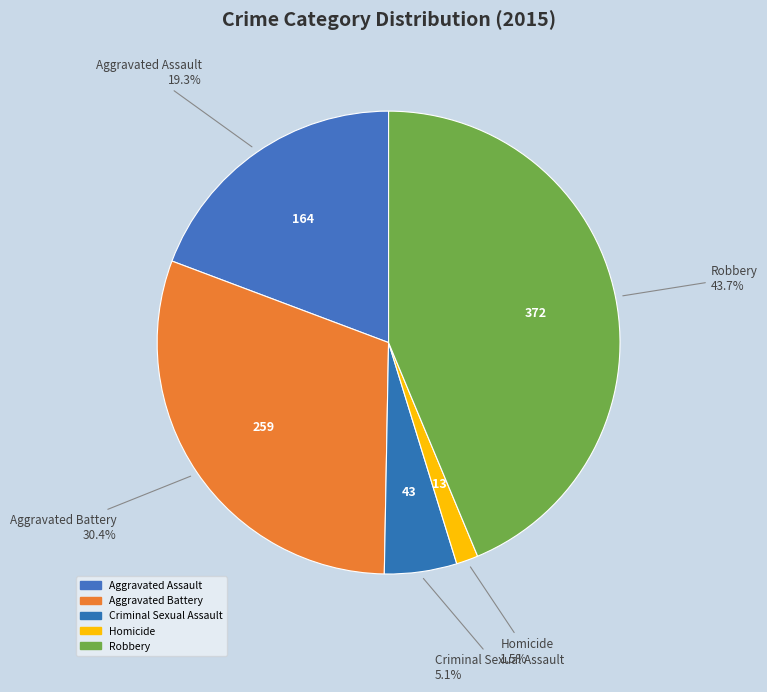

Which slice is the smallest?

Homicide